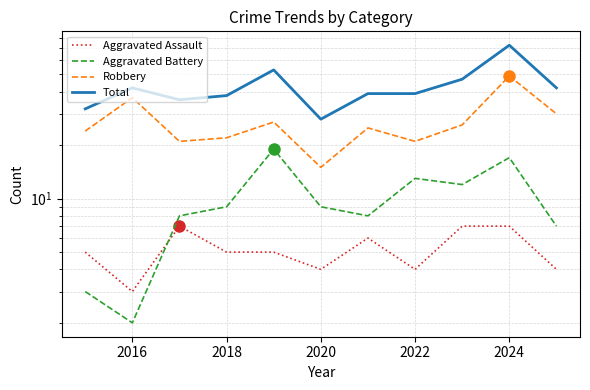

True or false: Aggravated Battery has more than 1 interior local peaks.

True